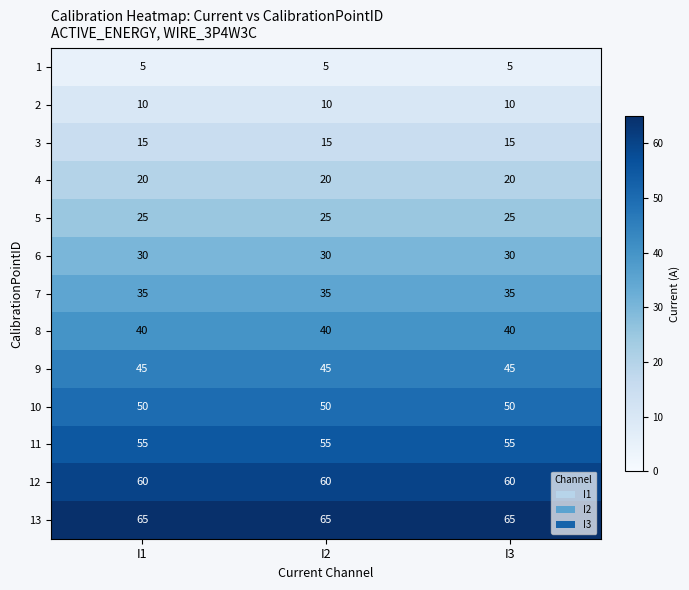

True or false: 13 has a value of 65 at I2.

True